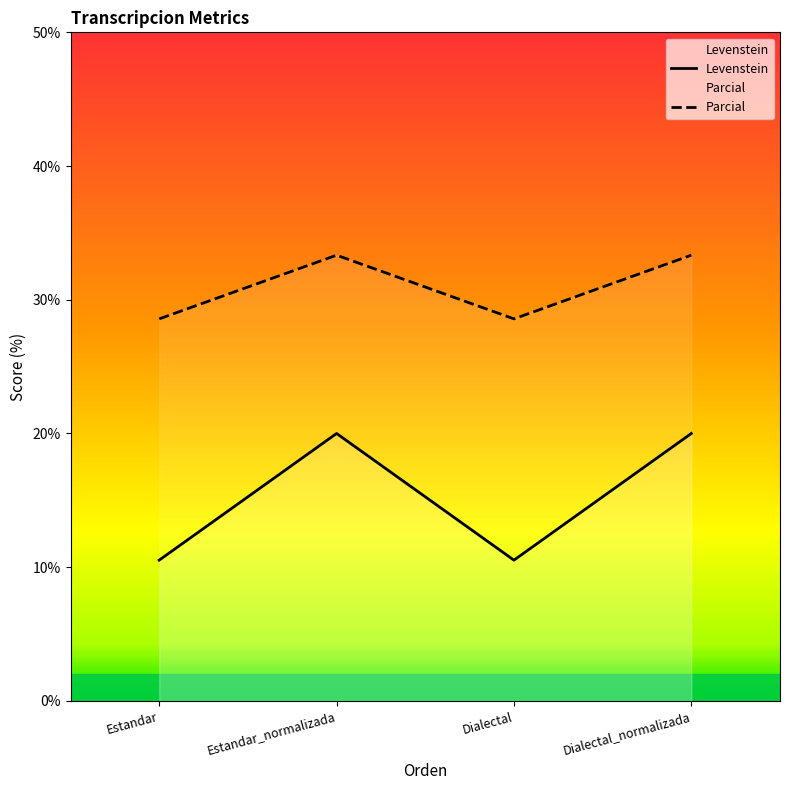

At which label does Parcial reach its peak?

Estandar_normalizada